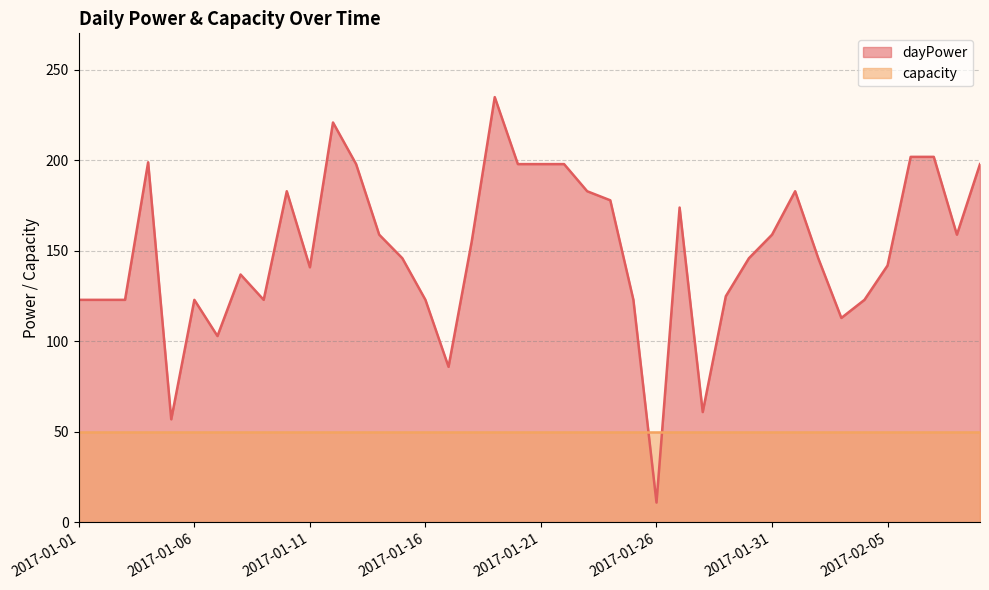

Does the chart have visible grid lines?

Yes